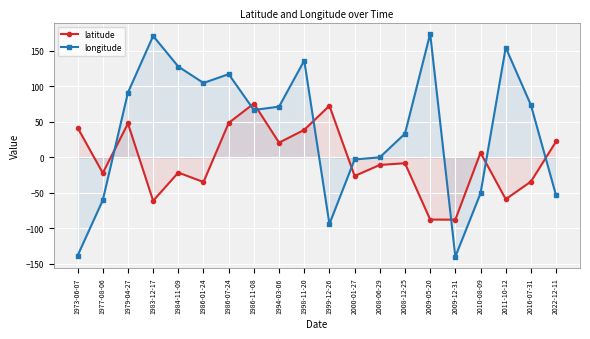

Which series ends up on top after the final intersection of latitude and longitude?

latitude